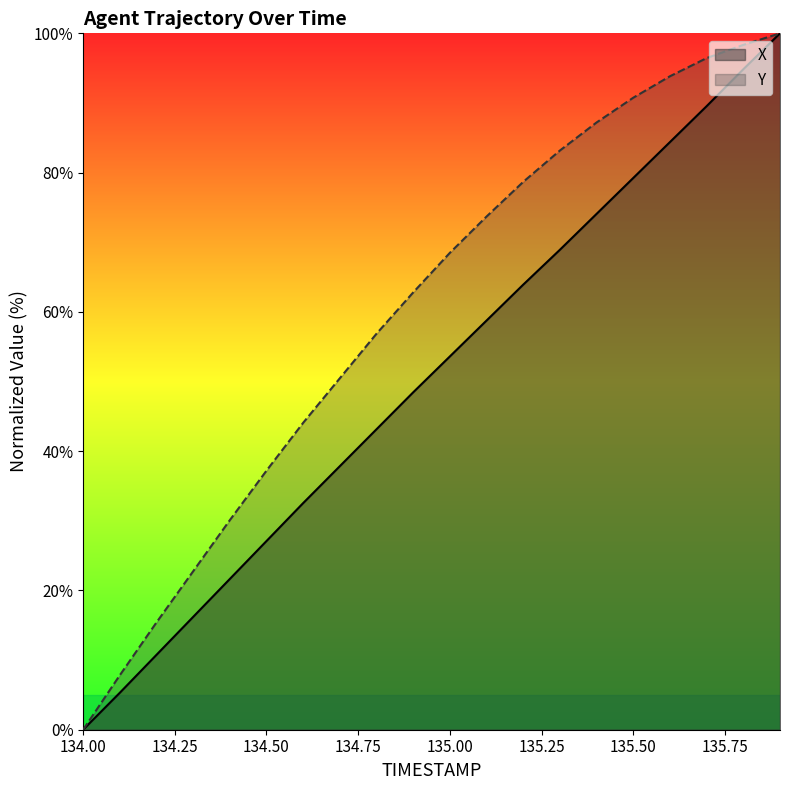

What is the value of the X point at the 5th from the left?

21.6